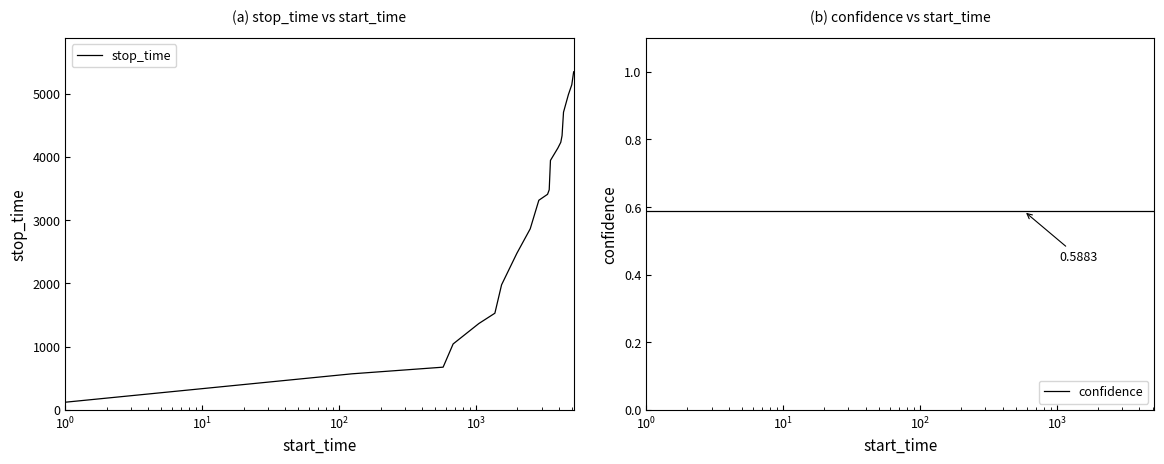

What is the difference between the maximum and minimum values in the stop_time series?

5224